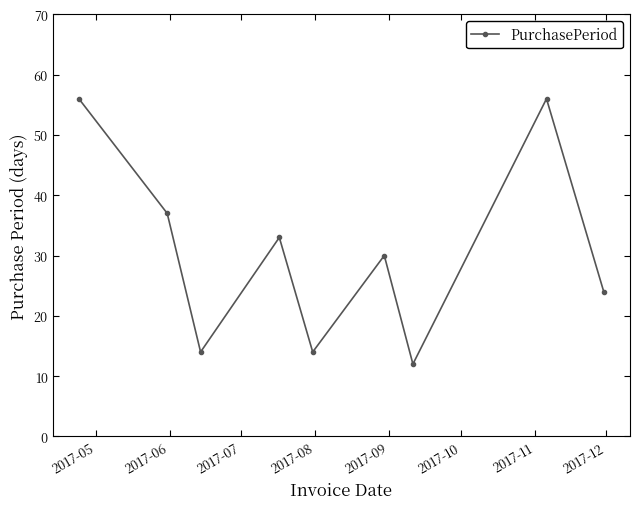

What is the value of the 9th point from the left?

24